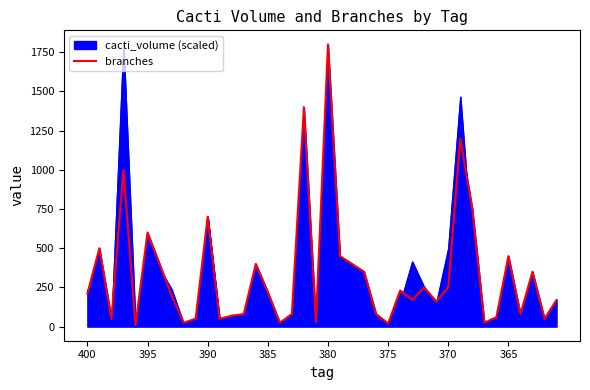

What is the greatest value displayed?

1800